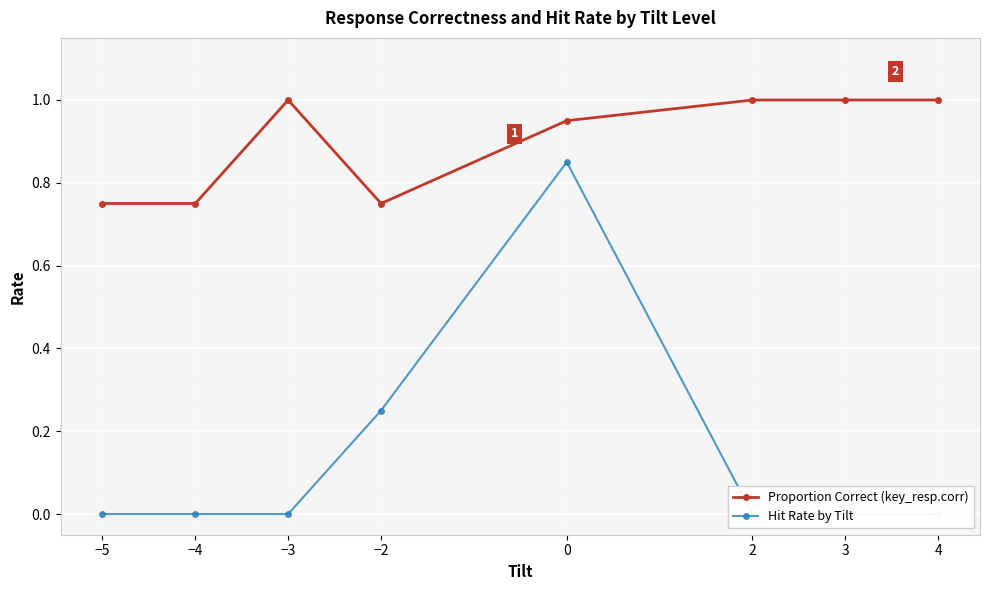

How many categories are shown in the chart?

8